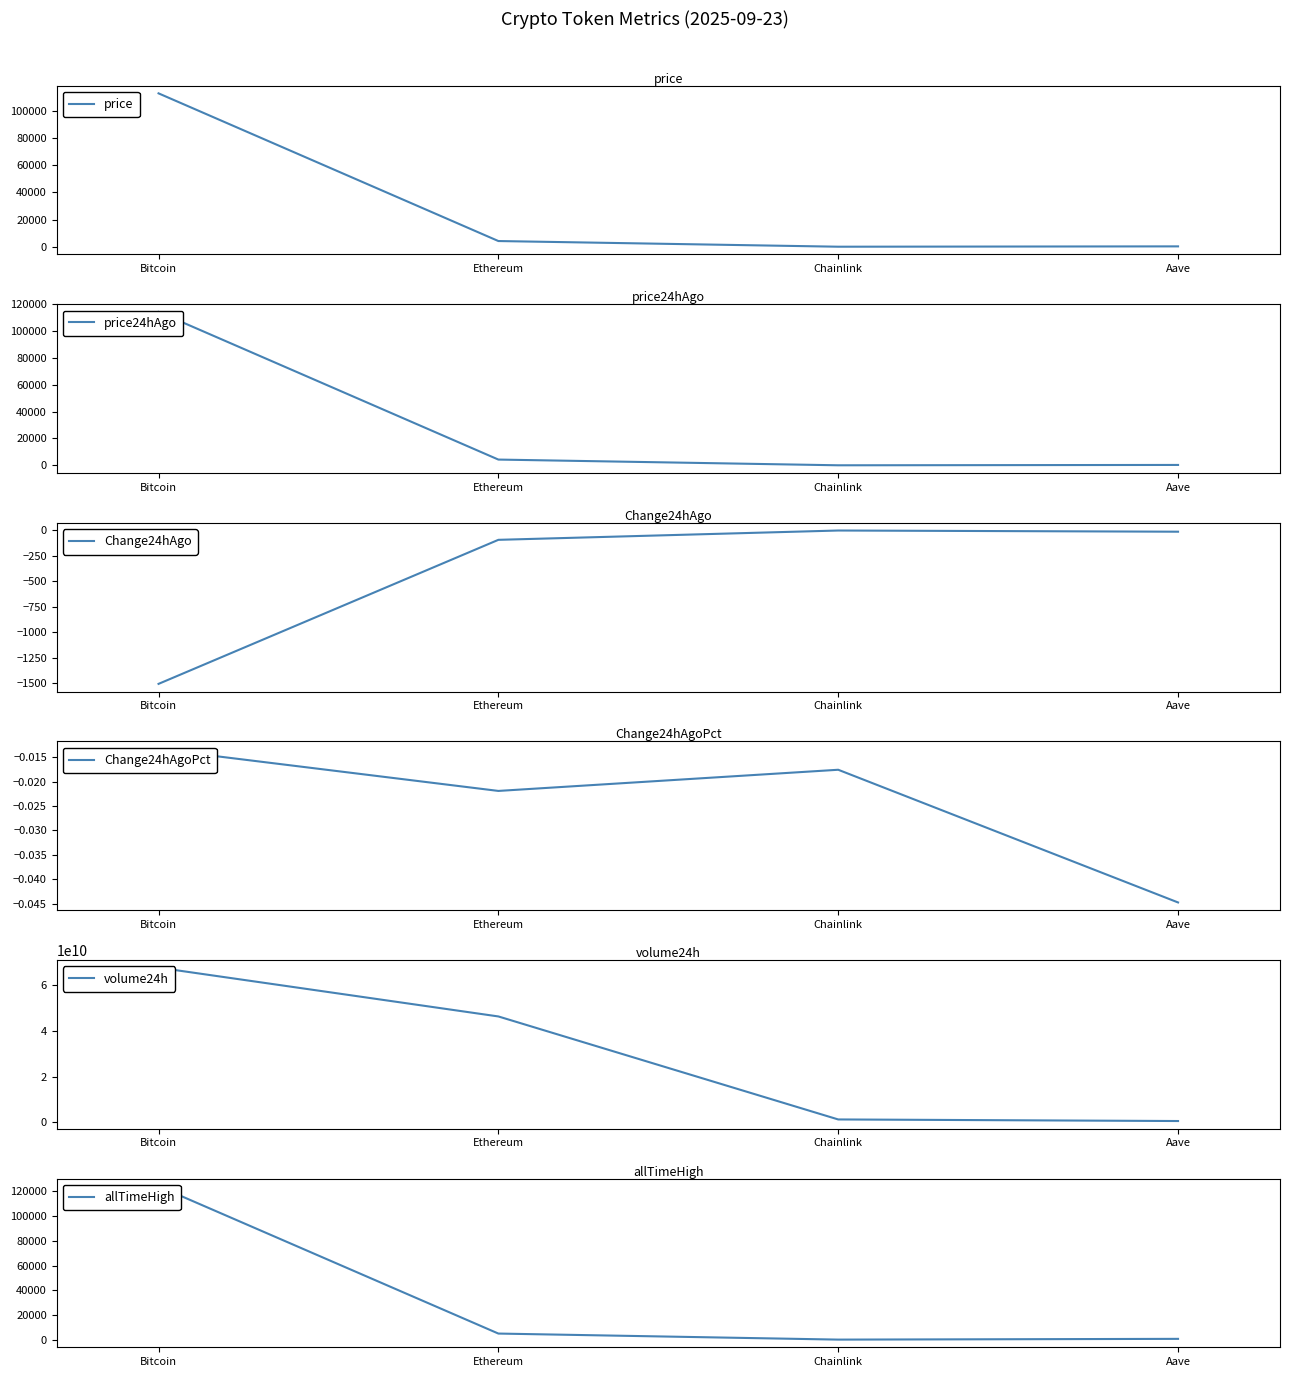

How many values in the Change24hAgo series are below -12?

3